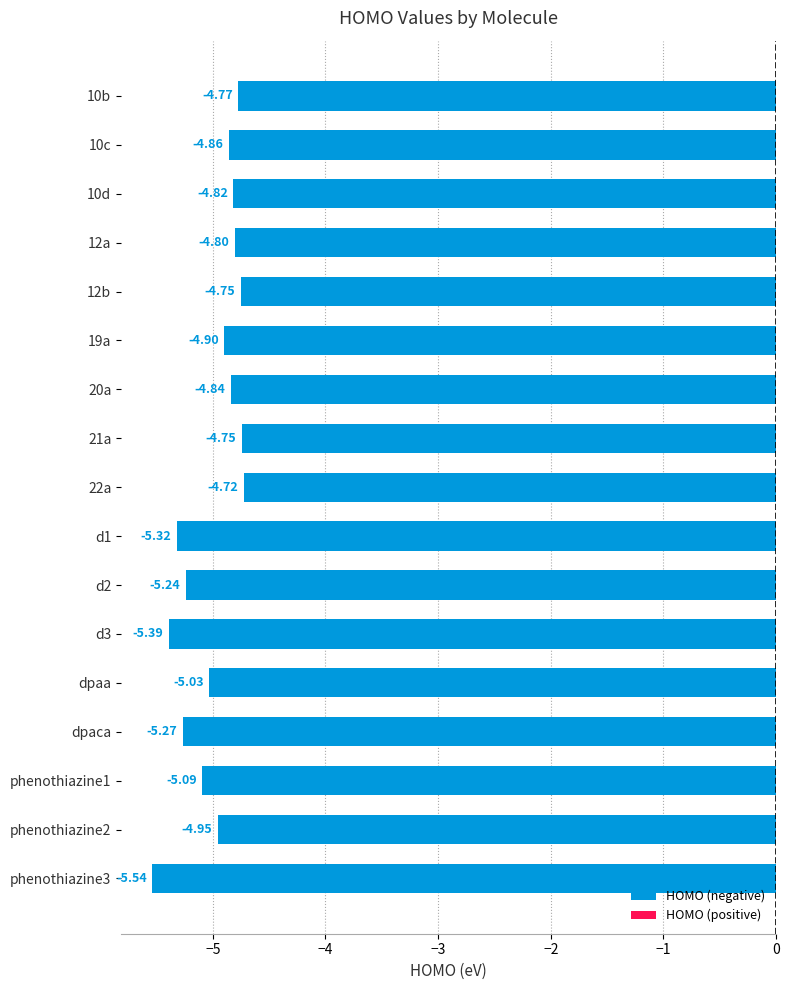

What is the sum of all values?

-85.0